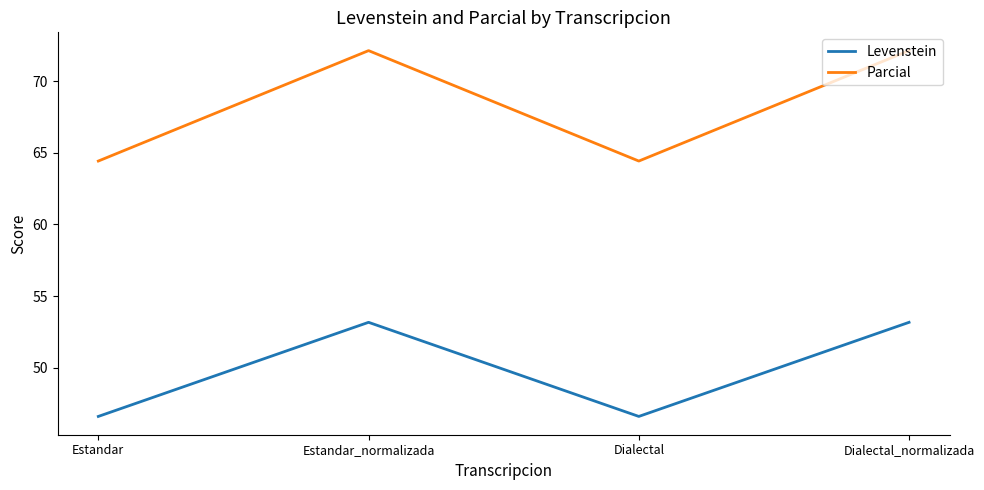

What position from the right is Estandar?

4